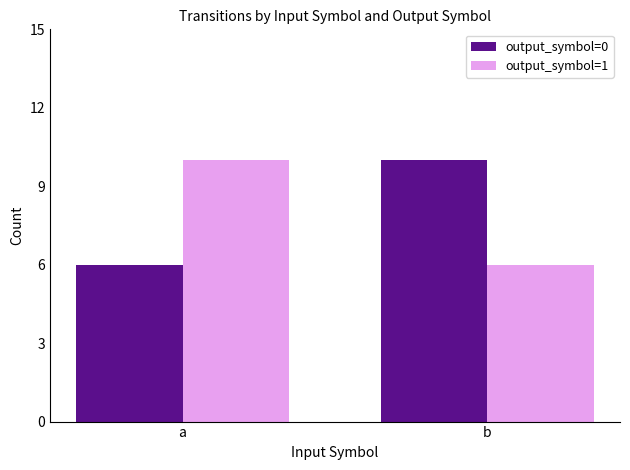

What is the sum of the output_symbol=0 values at a and b?

16